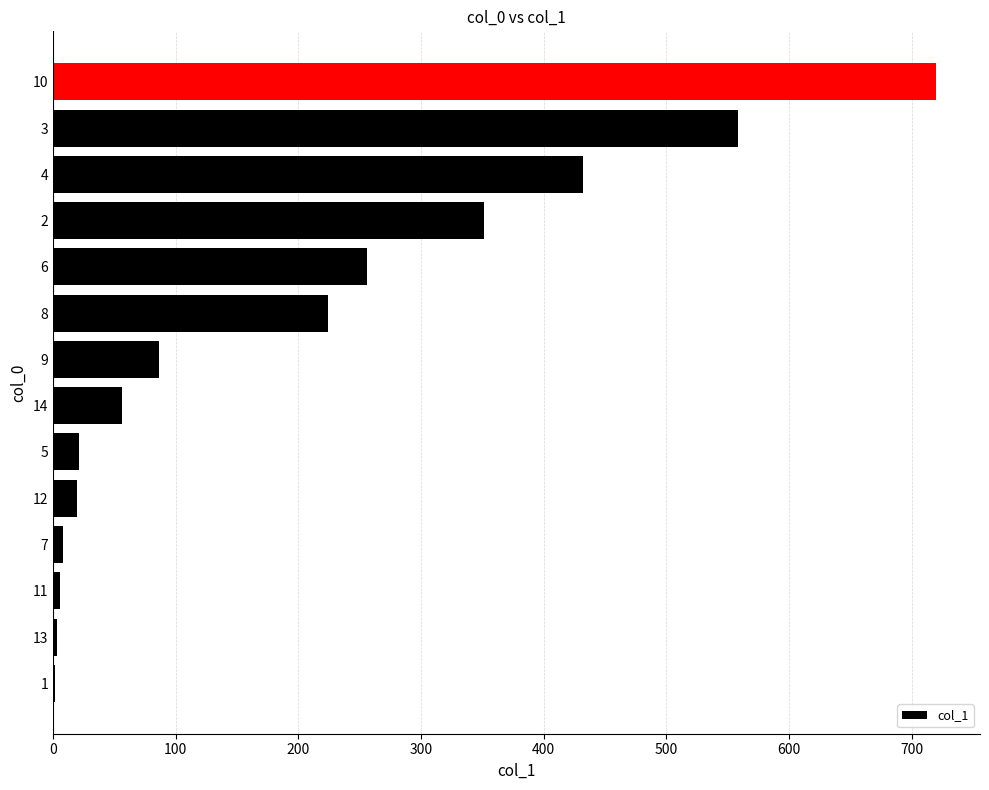

What is the maximum value shown in the chart?

719.6